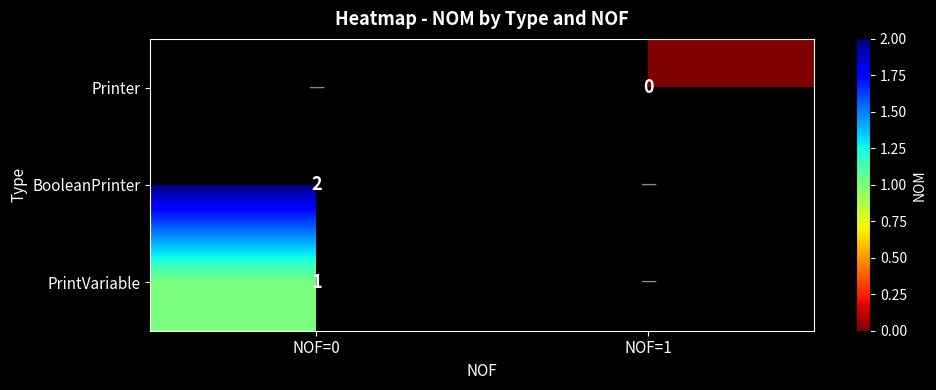

The value of BooleanPrinter at NOF=0 is 3.5. True or false?

False